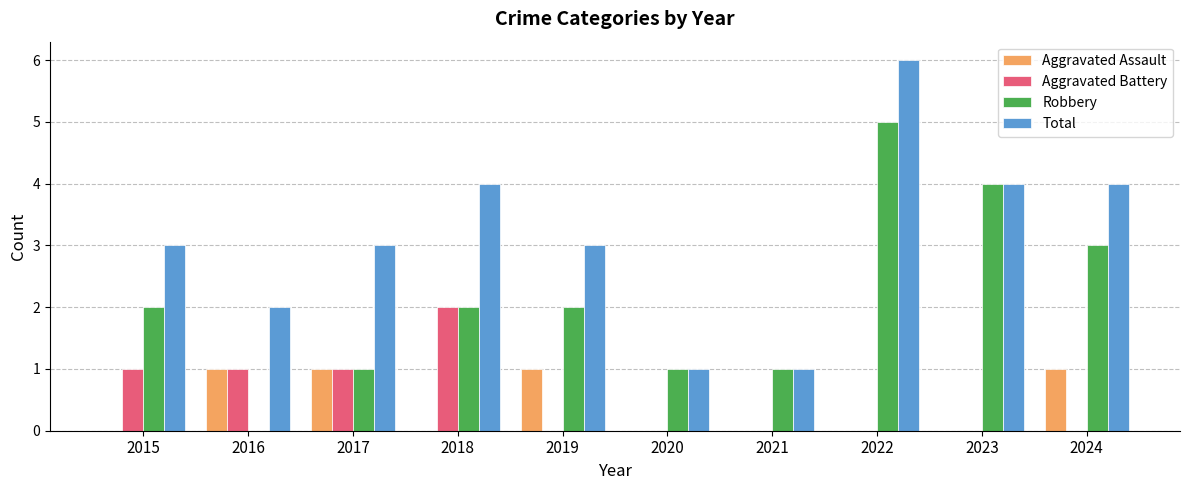

At which category is the sum across all series the highest?

2022